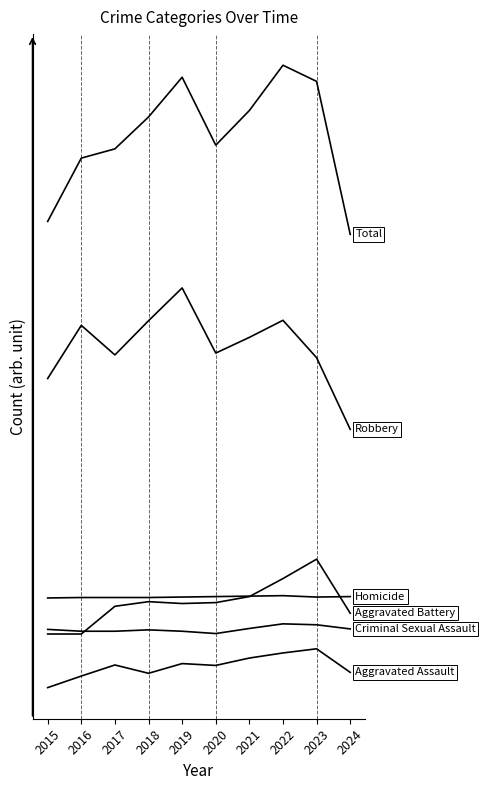

Does the chart display data point markers on the line(s)?

No